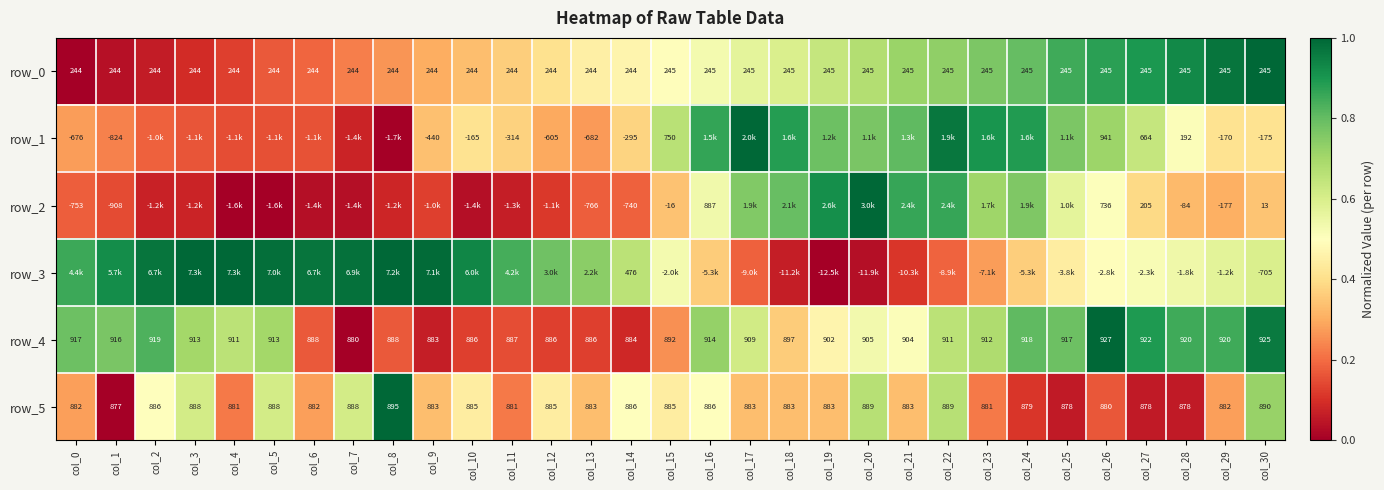

Reading right to left, list all the values displayed in this chart.

row_0: 1.0	1.0	0.9	0.9	0.9	0.8	0.8	0.8	0.7	0.7	0.7	0.6	0.6	0.6	0.5	0.5	0.5	0.5	0.4	0.4	0.3	0.3	0.3	0.2	0.2	0.2	0.1	0.1	0.1	0.0	0.0
row_1: 0.4	0.4	0.5	0.6	0.7	0.8	0.9	0.9	1.0	0.8	0.8	0.8	0.9	1.0	0.9	0.7	0.4	0.3	0.3	0.4	0.4	0.3	0.0	0.1	0.2	0.2	0.1	0.2	0.2	0.2	0.3
row_2: 0.3	0.3	0.3	0.4	0.5	0.6	0.8	0.7	0.9	0.9	1.0	0.9	0.8	0.8	0.5	0.3	0.2	0.2	0.1	0.1	0.0	0.1	0.1	0.0	0.0	0.0	0.0	0.1	0.1	0.1	0.2
row_3: 0.6	0.6	0.5	0.5	0.5	0.4	0.4	0.3	0.2	0.1	0.0	0.0	0.1	0.2	0.4	0.5	0.7	0.7	0.8	0.8	0.9	1.0	1.0	1.0	1.0	1.0	1.0	1.0	1.0	0.9	0.9
row_4: 1.0	0.9	0.9	0.9	1.0	0.8	0.8	0.7	0.7	0.5	0.5	0.5	0.4	0.6	0.7	0.3	0.1	0.1	0.1	0.1	0.1	0.1	0.2	0.0	0.2	0.7	0.7	0.7	0.8	0.8	0.8
row_5: 0.7	0.3	0.1	0.1	0.2	0.1	0.1	0.2	0.7	0.3	0.7	0.3	0.3	0.3	0.5	0.4	0.5	0.3	0.4	0.2	0.4	0.3	1.0	0.6	0.3	0.6	0.2	0.6	0.5	0.0	0.3